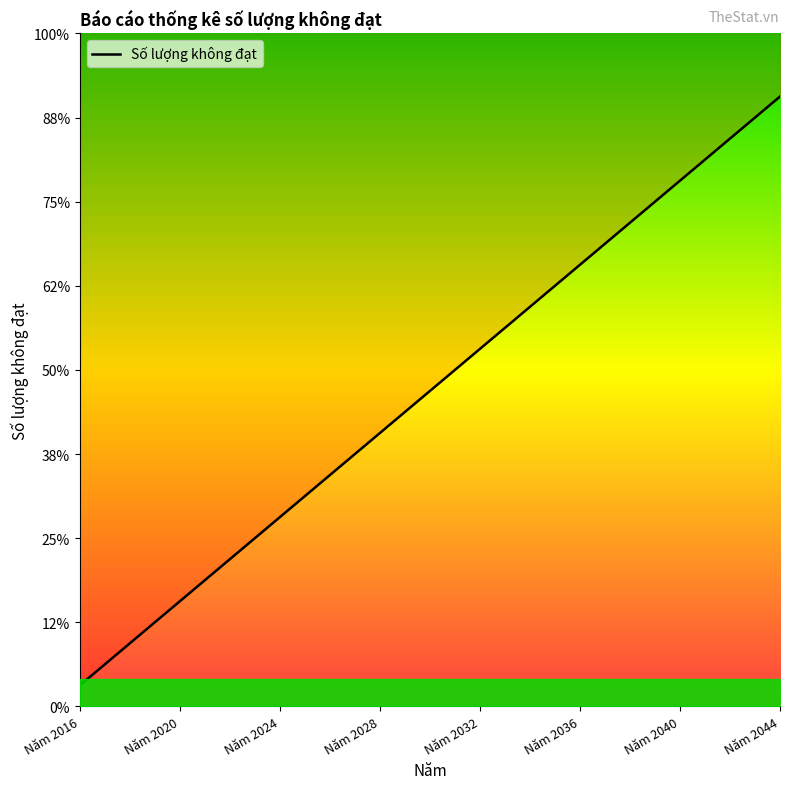

Which category has the lowest value across all series?

Năm 2016